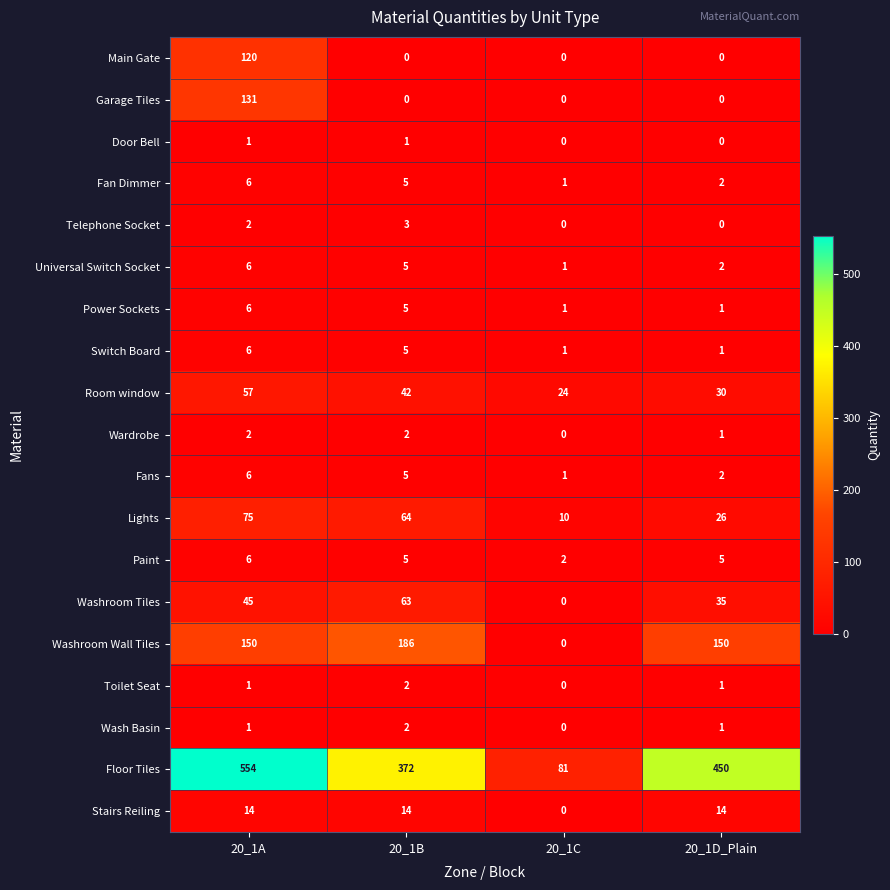

Which series has the largest range (max minus min)?

Floor Tiles